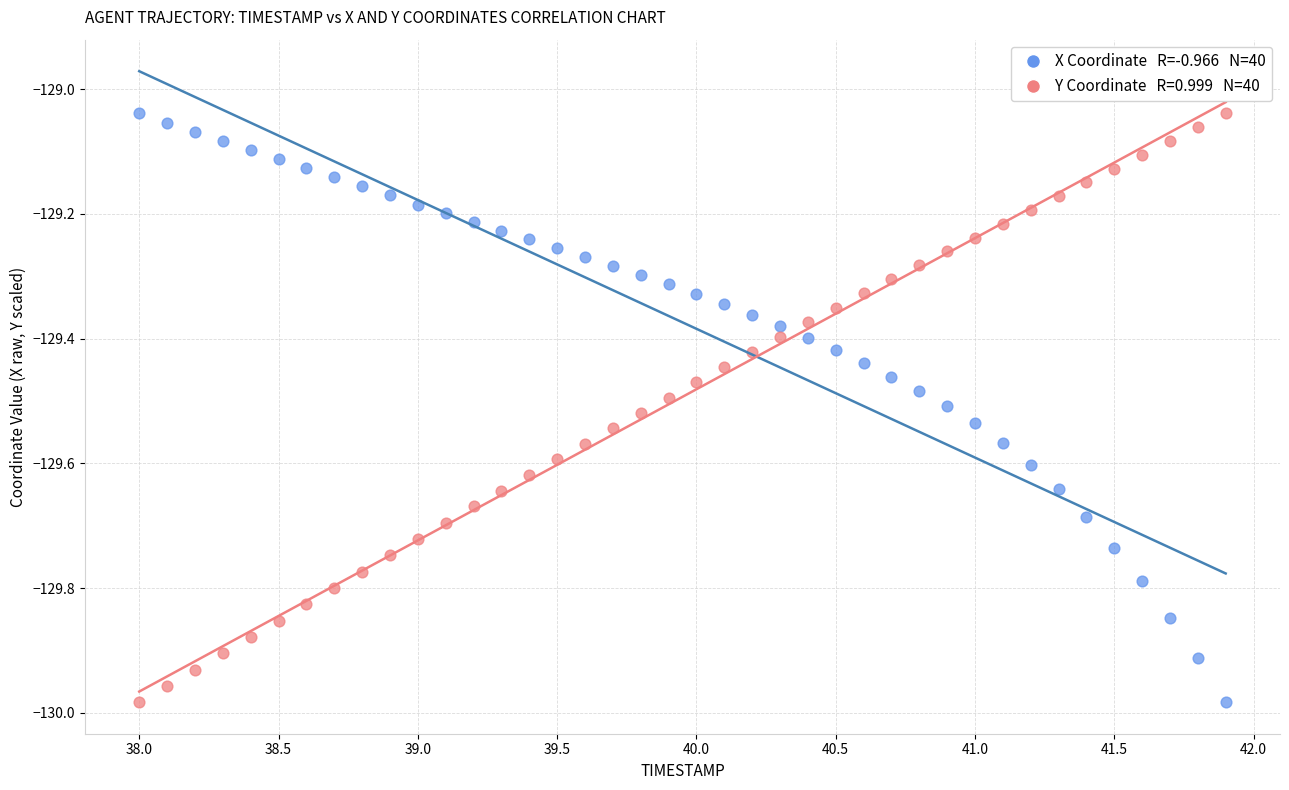

Across all data points, what is the range of Y values (max minus min)?

0.9